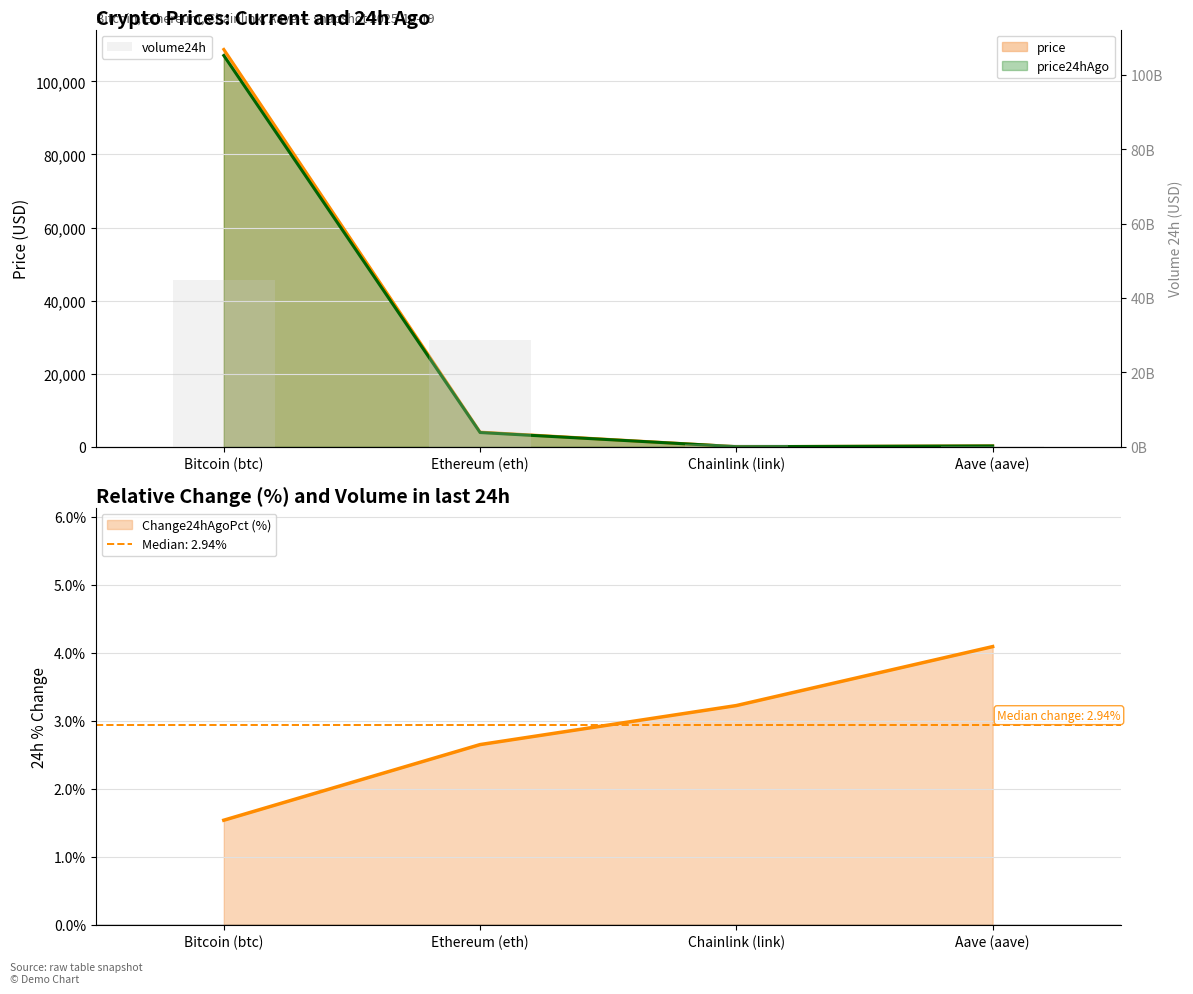

What is the sum of the values at Aave (aave) and Chainlink (link)?

1006080302